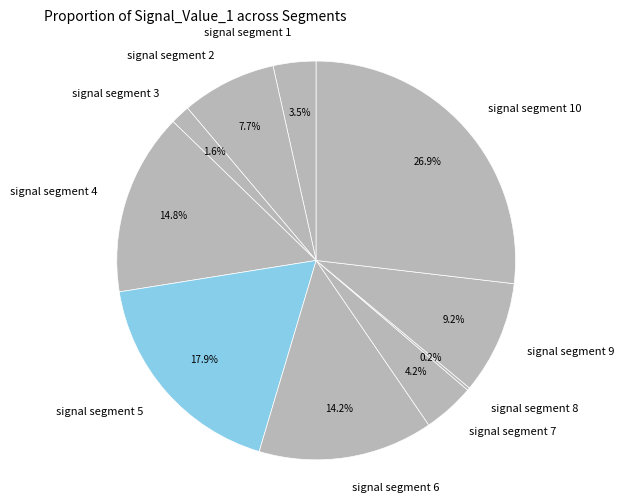

Do signal segment 9 and signal segment 3 together represent more than half of the pie?

No